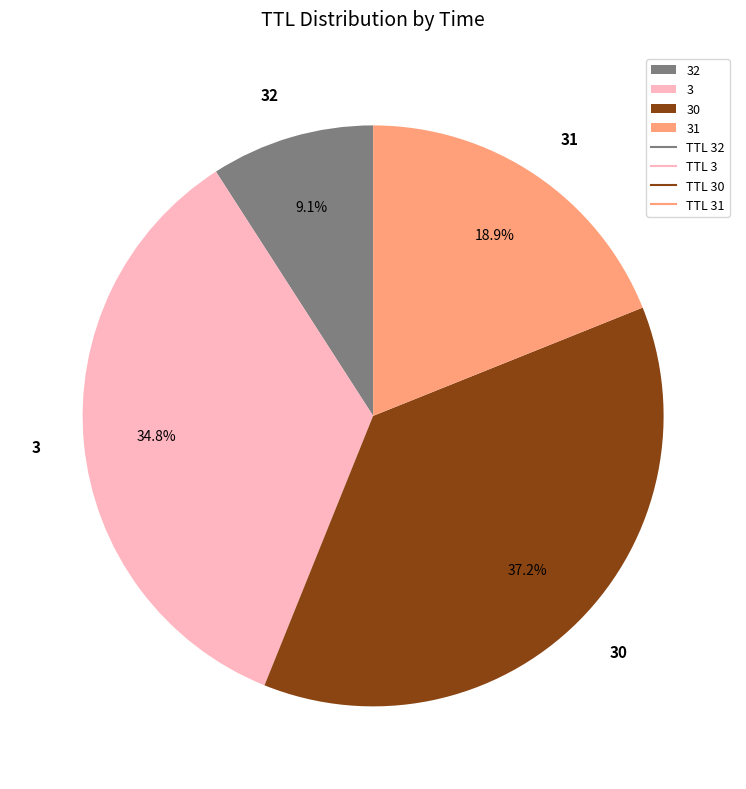

Which has a higher value, 30 or 3?

30